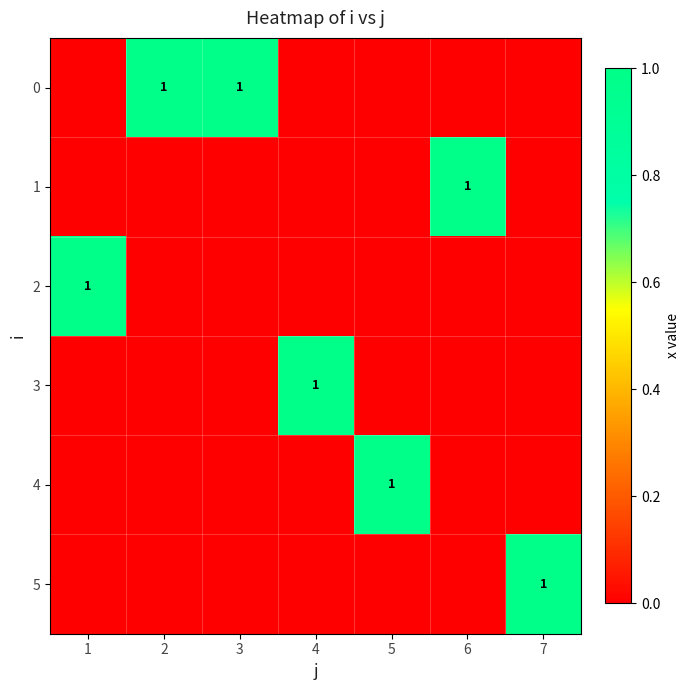

The 4 series shows 2 at 5. True or false?

False